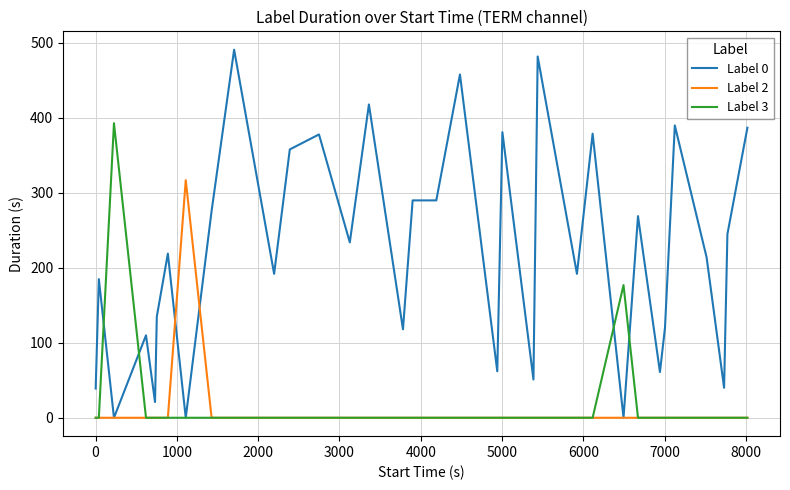

What are all the series names shown in the legend?

Label 0, Label 2, Label 3